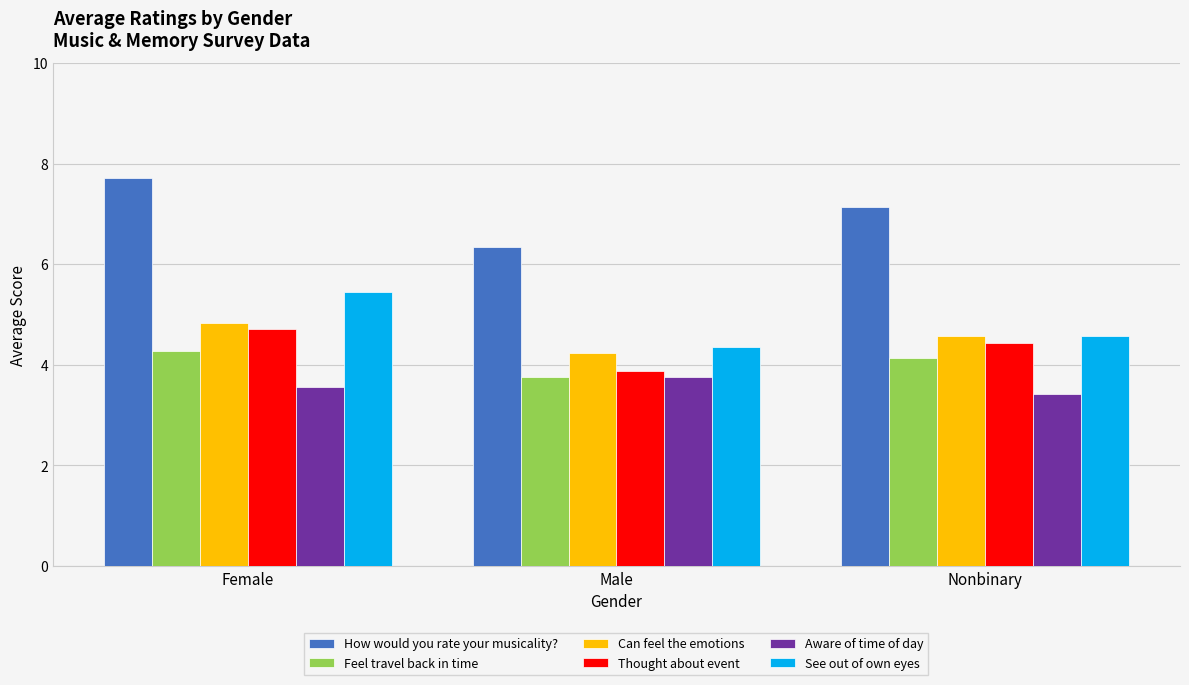

Rank the series by their maximum value, from highest to lowest.

How would you rate your musicality?, See out of own eyes, Can feel the emotions, Thought about event, Feel travel back in time, Aware of time of day